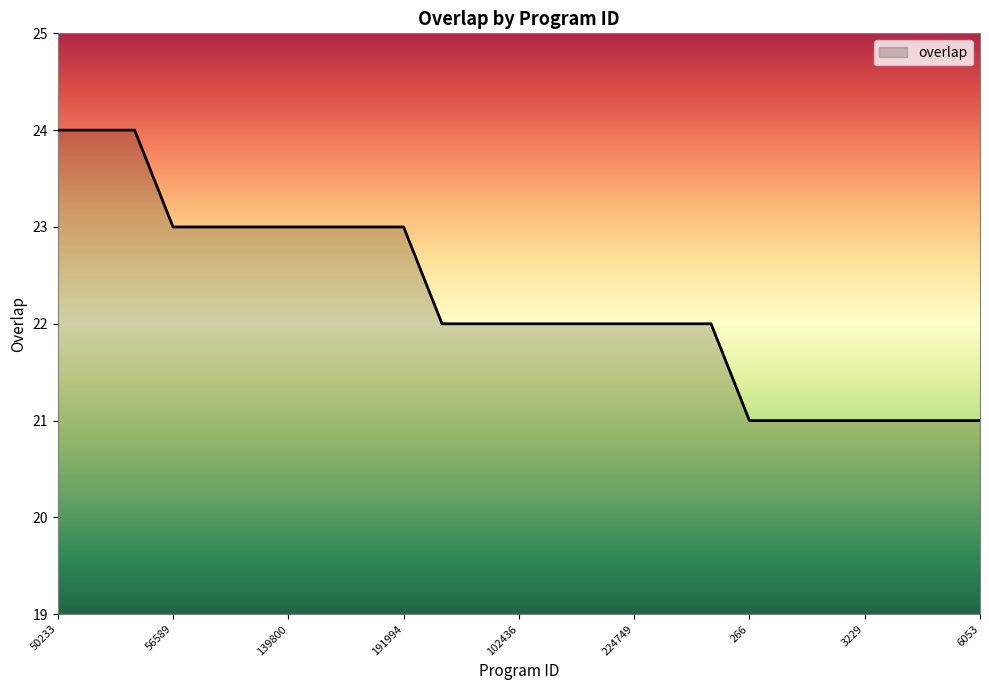

What is the greatest value displayed?

24